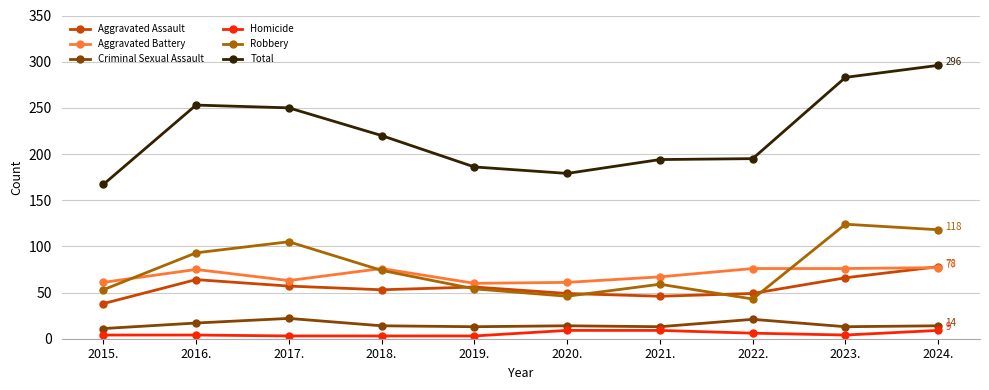

What is the label of the 7th point from the right?

2018.